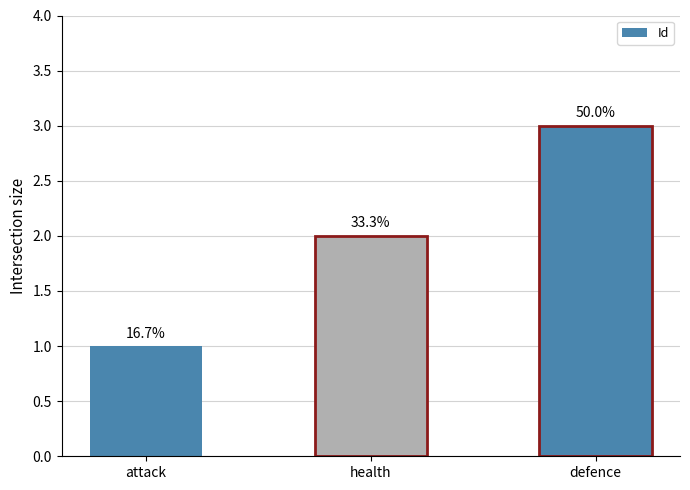

The chart shows a value of 3 at health. True or false?

False